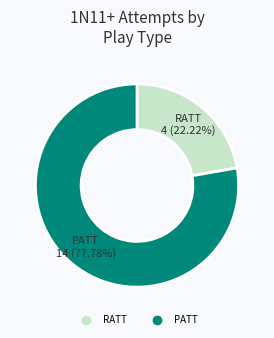

Combined, do RATT and PATT account for over 50%?

Yes